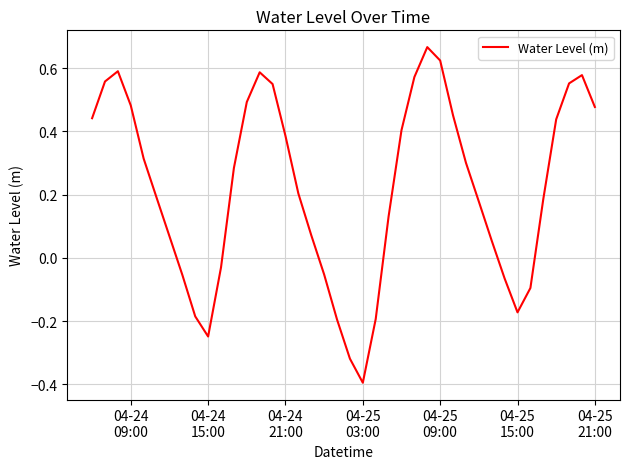

What is the sum of all values?

8.8